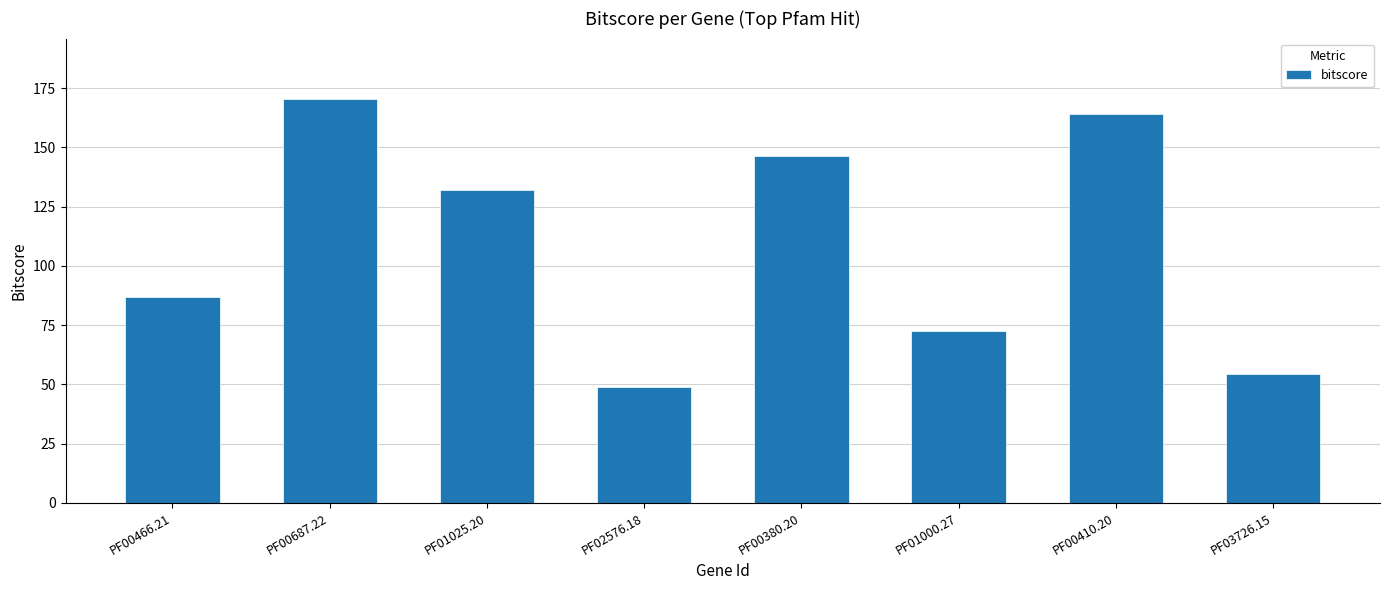

The value at PF01000.27 is 72.7. True or false?

True